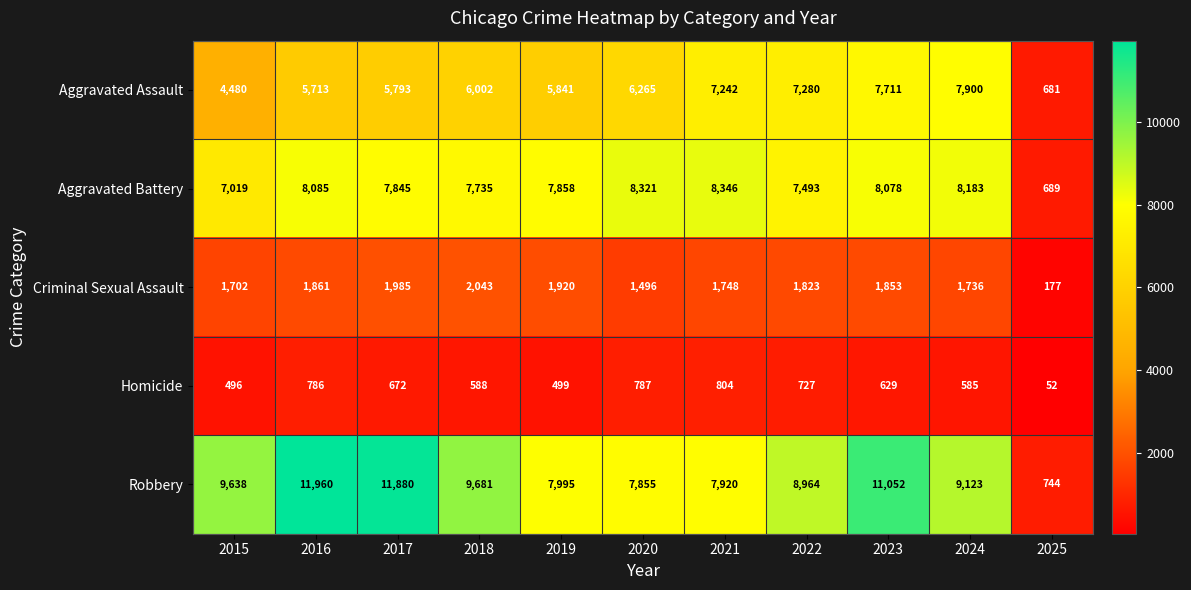

At which category is the sum across all series the highest?

2023